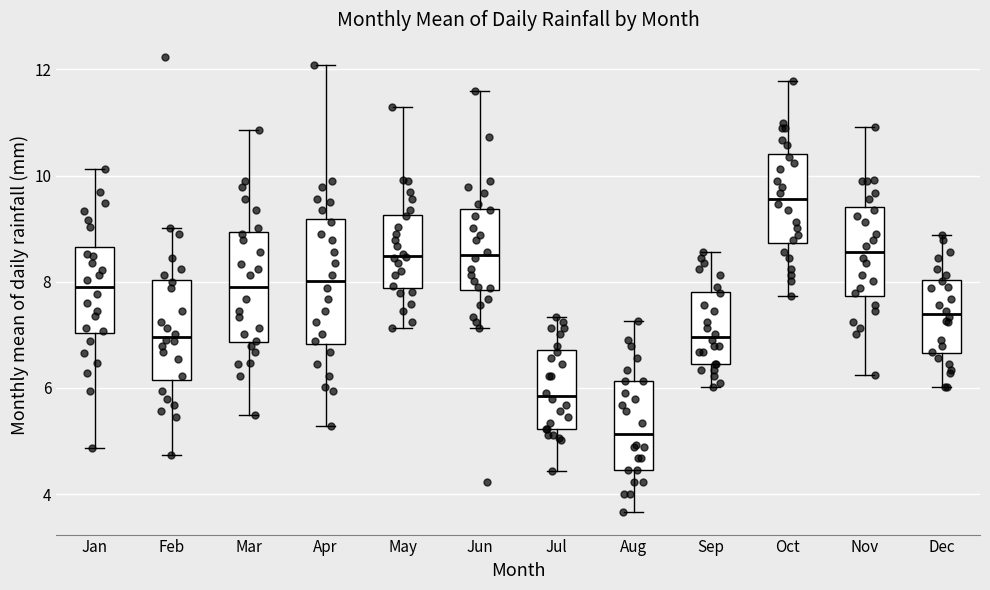

Which box's median line is the highest?

Oct